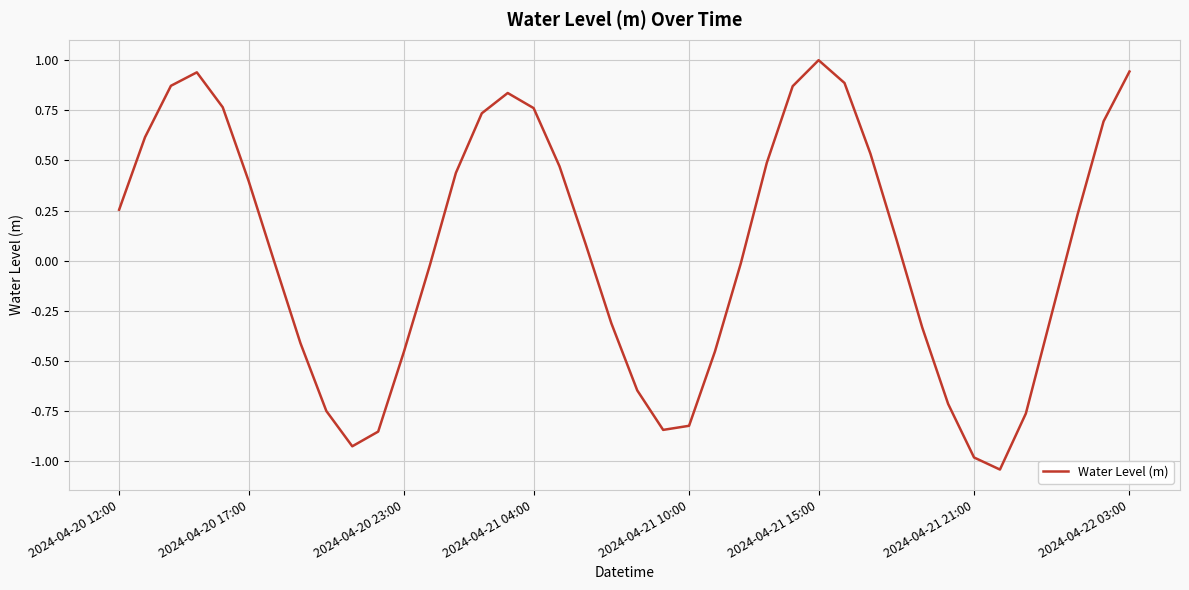

What is the difference between the maximum and minimum values?

2.0